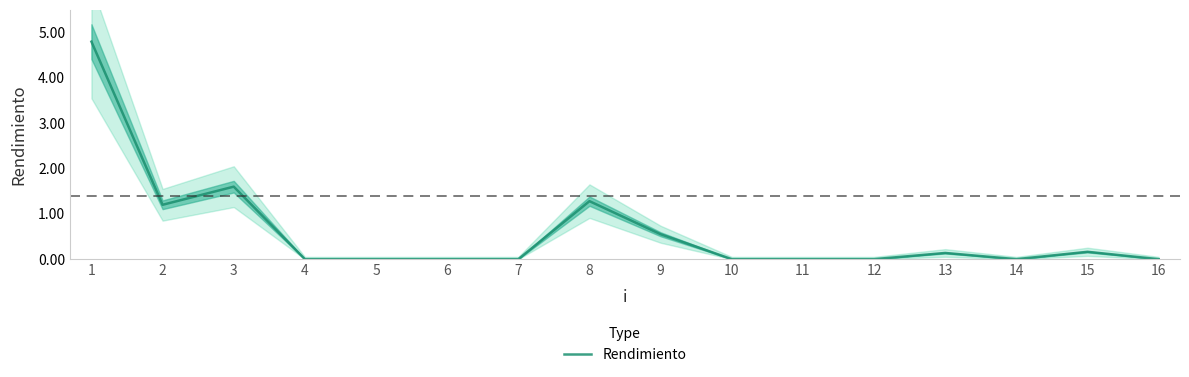

List the labels in order of value, smallest first.

4, 5, 6, 7, 10, 11, 12, 14, 16, 13, 15, 9, 2, 8, 3, 1